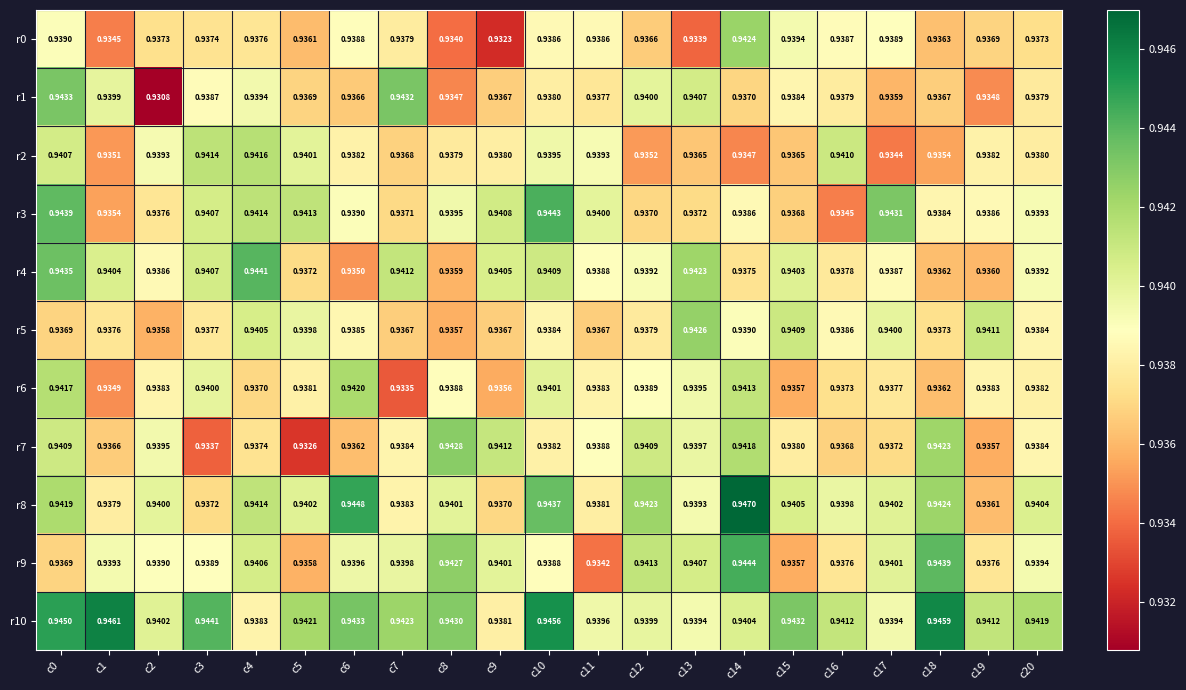

Is the value of r4 at c20 greater than the value of r1 at c19?

Yes